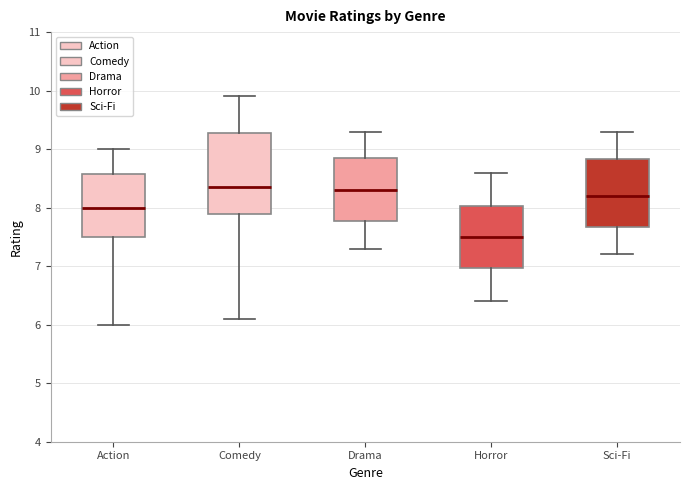

Reading left to right, transcribe this box plot: for each box, give where its median line is, the range the box spans, and where its two whiskers end, as read against the y-axis. The values are not printed on the chart, so give them approximately, as read against the axis.

Action: median 8.0, box 7.5 to 8.6, whiskers 6.0 to 9.0
Comedy: median 8.4, box 7.9 to 9.3, whiskers 6.1 to 9.9
Drama: median 8.3, box 7.8 to 8.9, whiskers 7.3 to 9.3
Horror: median 7.5, box 7.0 to 8.0, whiskers 6.4 to 8.6
Sci-Fi: median 8.2, box 7.7 to 8.8, whiskers 7.2 to 9.3